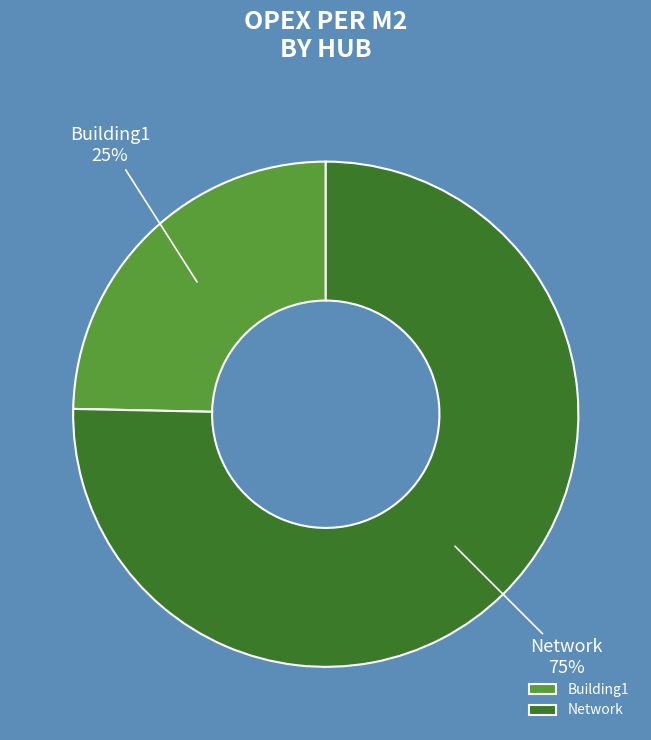

Which has a higher value, Network or Building1?

Network